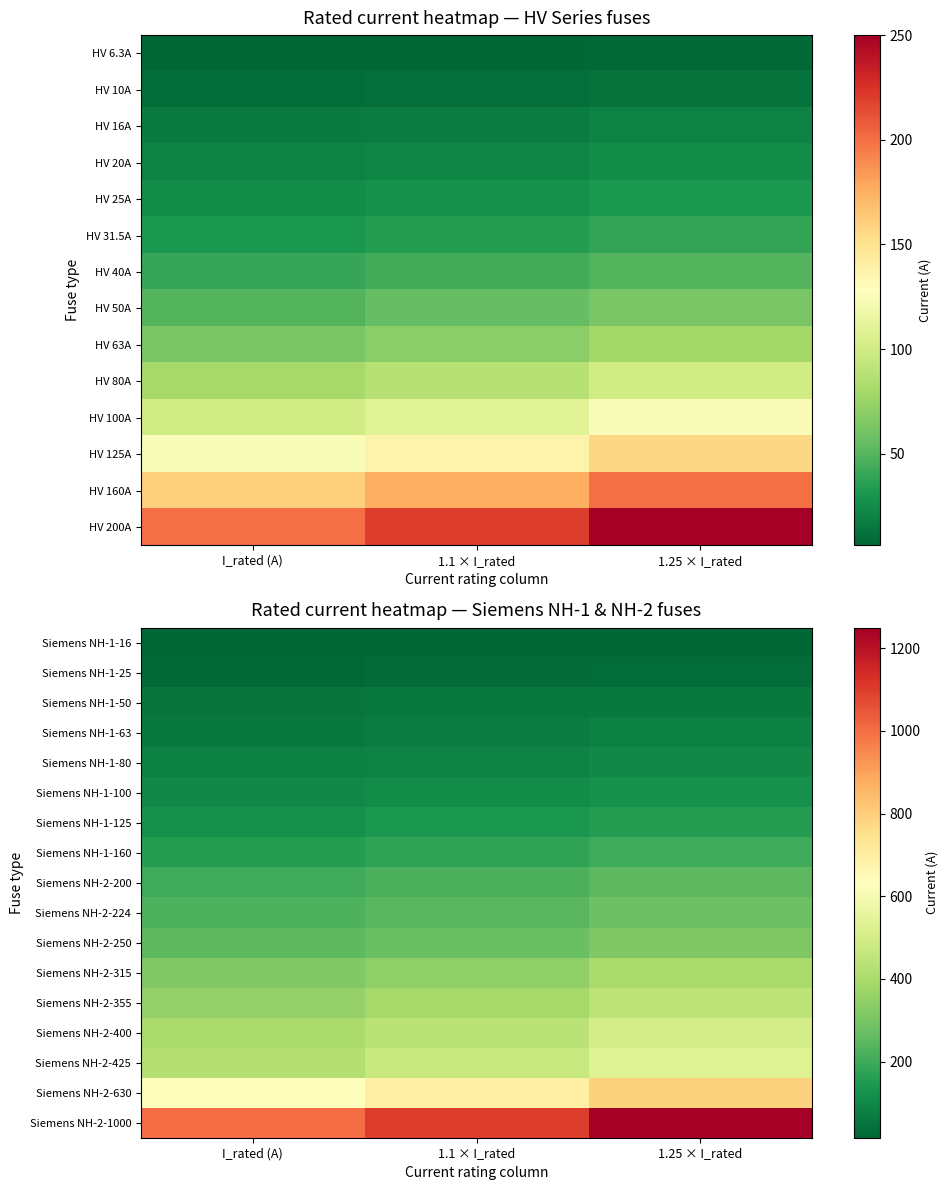

What is the lowest value of the Siemens NH-2-400 series?

400.0